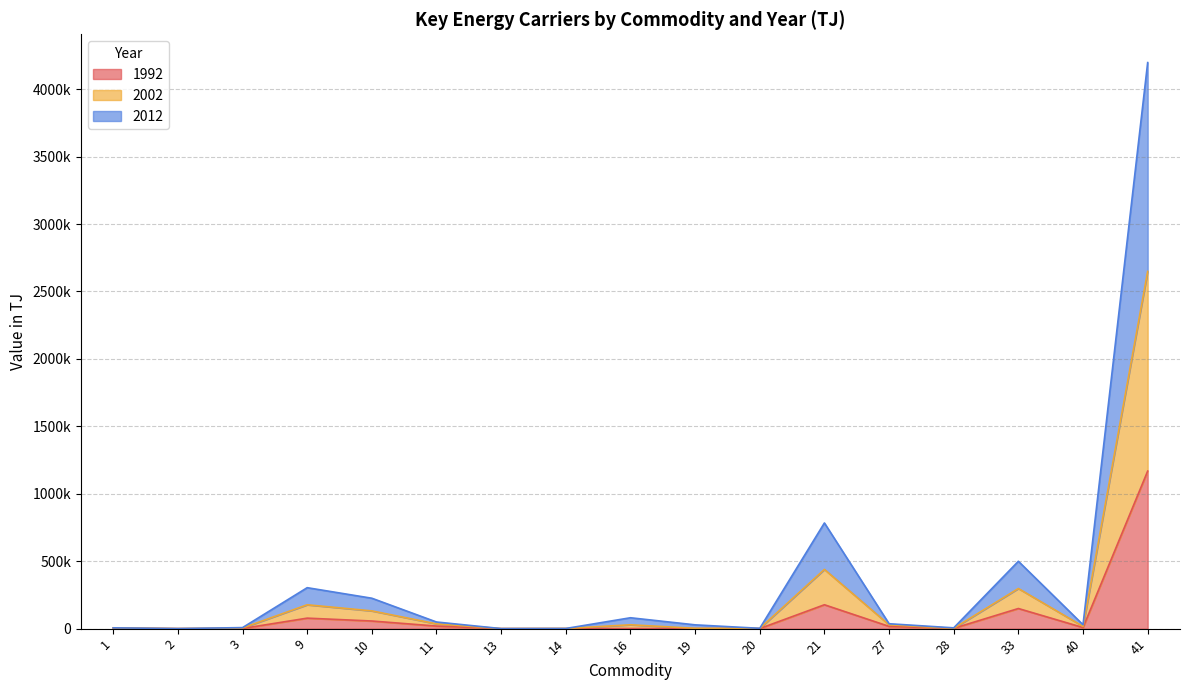

Which category has the highest value in the 2002 series?

41